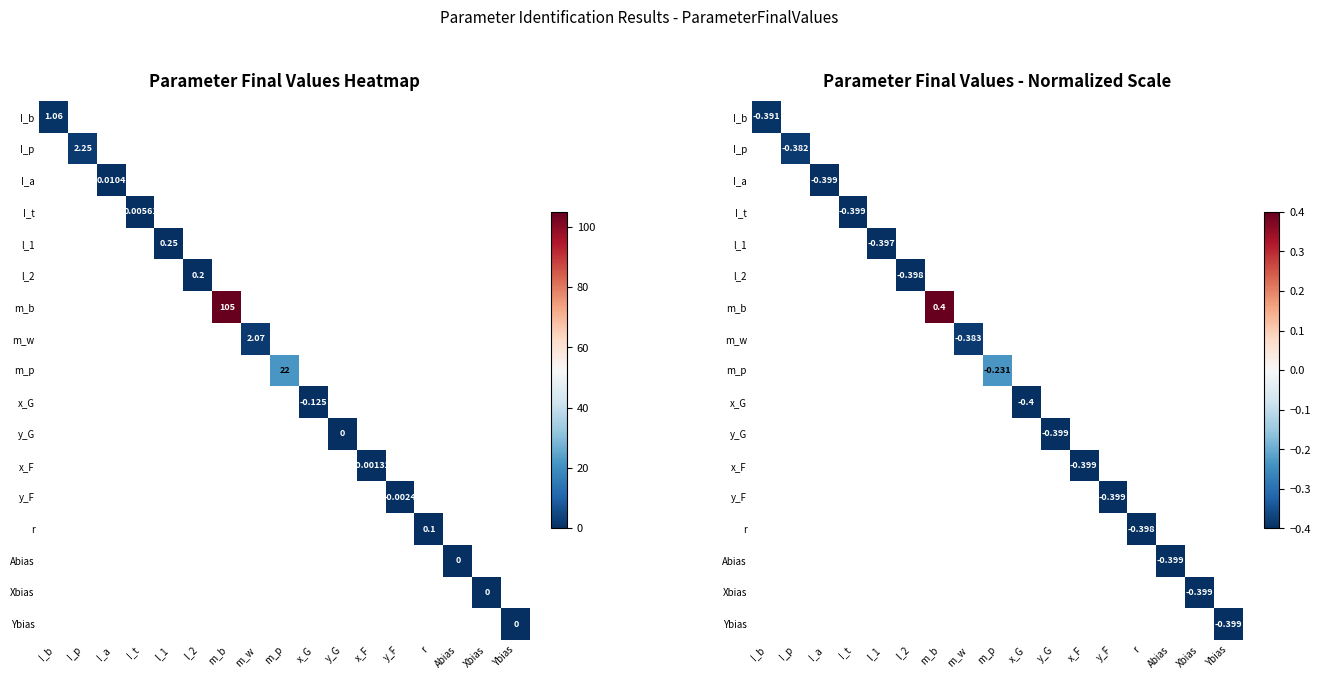

What is the minimum value shown in the chart?

-0.4